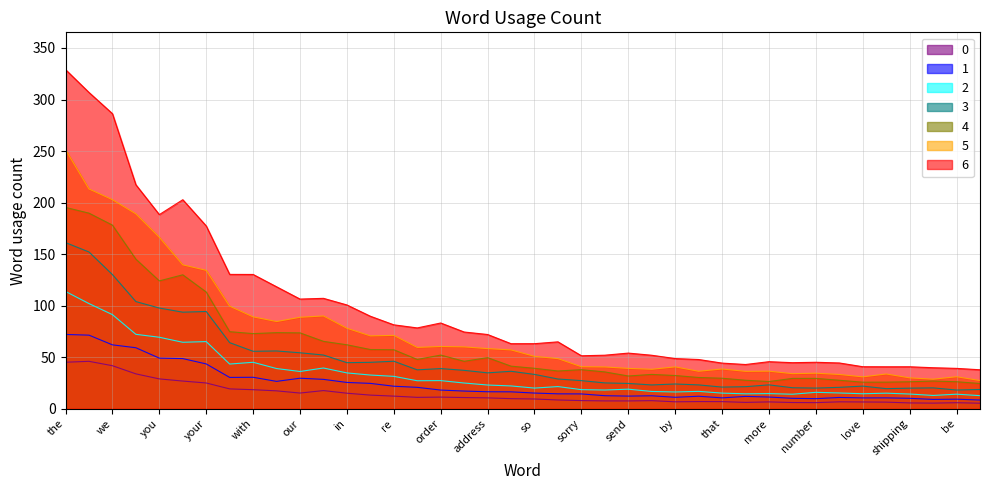

Approximately how many times larger is the value at be compared to of?

0.4